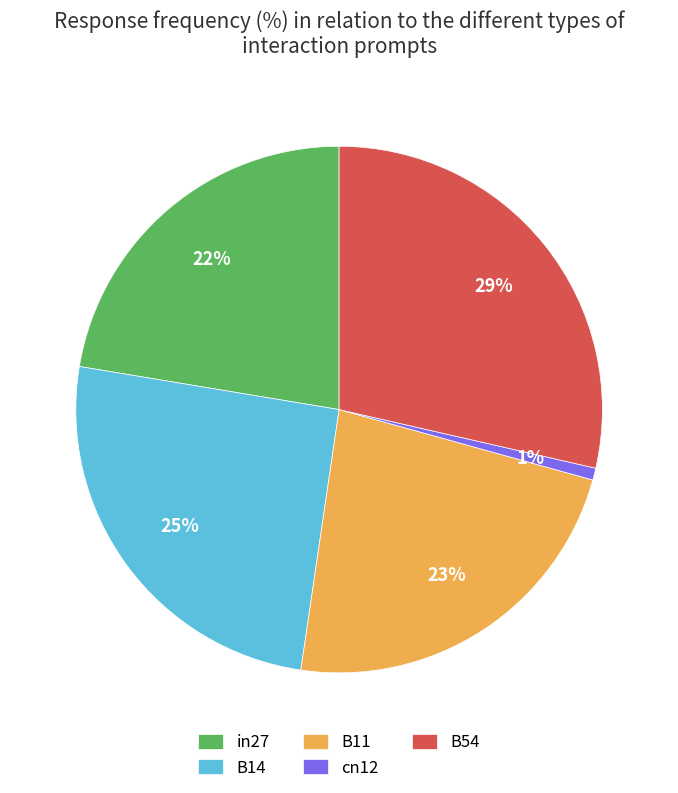

To the nearest percent, what is the difference between the largest and smallest slice percentages?

28%